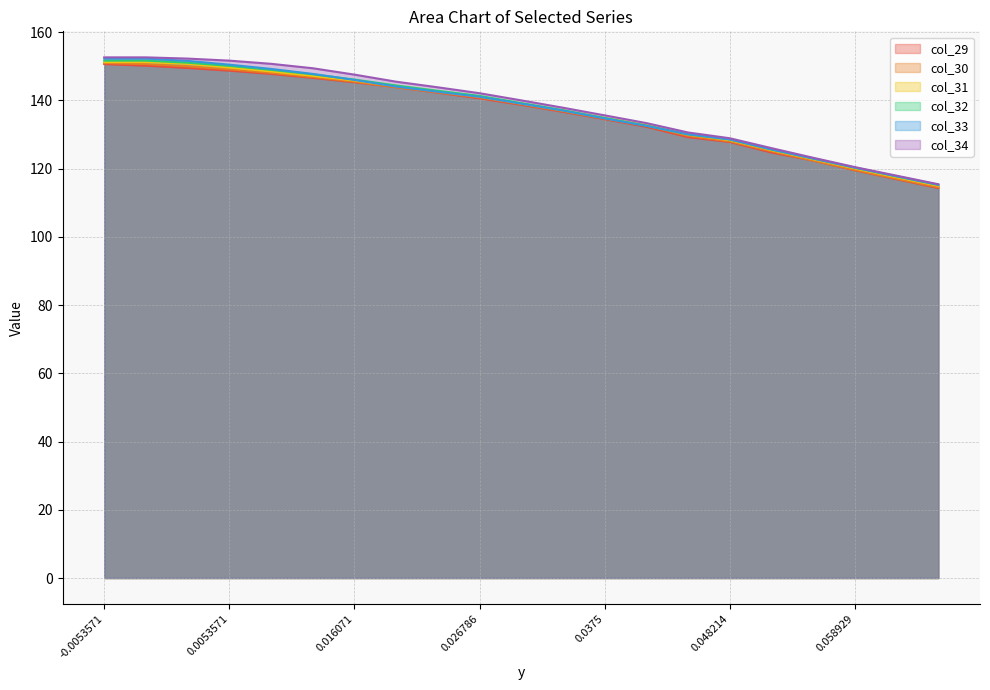

What is the label of the 19th point from the right?

0.0017857